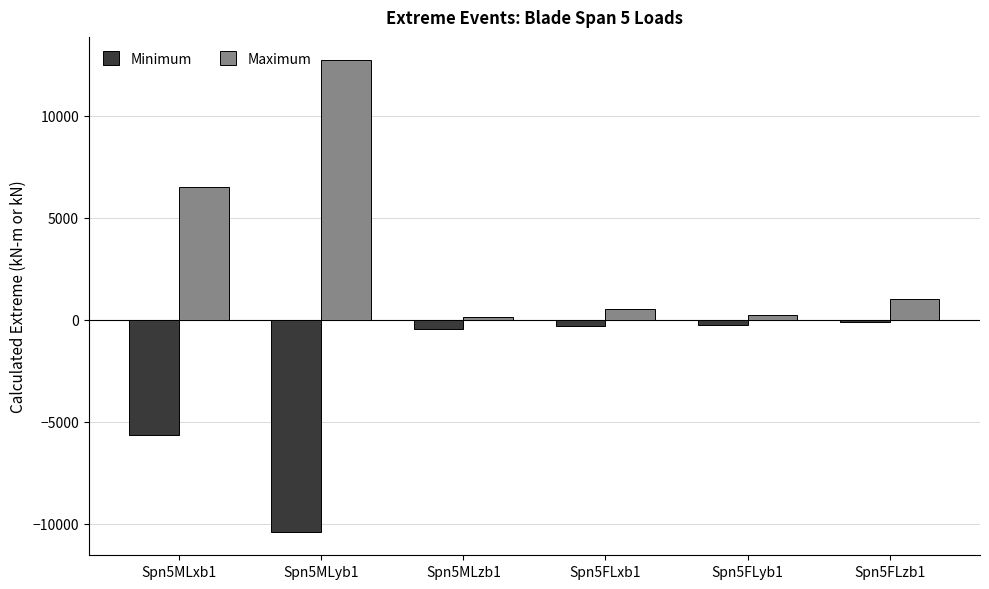

The value of Maximum at Spn5FLzb1 is 995.2. True or false?

True